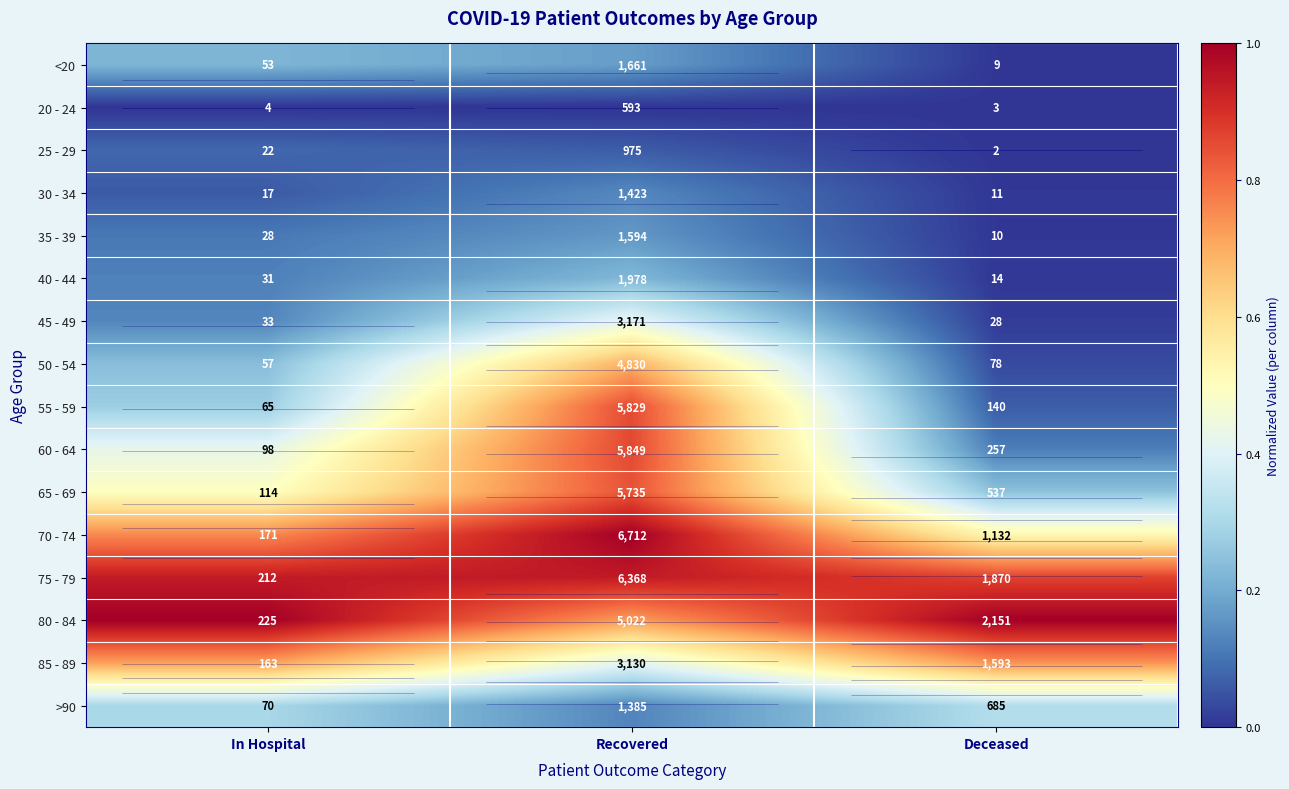

Rank the series at In Hospital from highest to lowest value.

80 - 84, 75 - 79, 70 - 74, 85 - 89, 65 - 69, 60 - 64, >90, 55 - 59, 50 - 54, <20, 45 - 49, 40 - 44, 35 - 39, 25 - 29, 30 - 34, 20 - 24